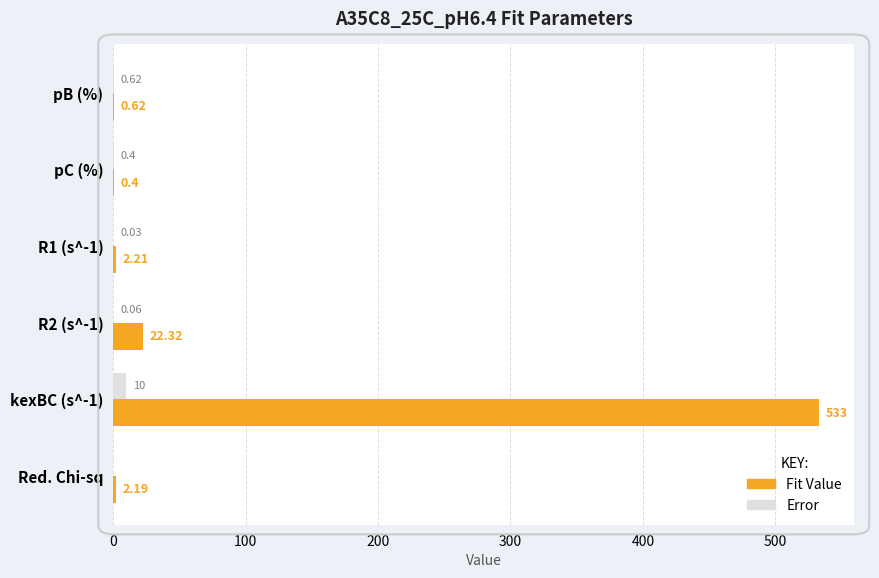

Which series has the largest total across all categories?

Fit Value